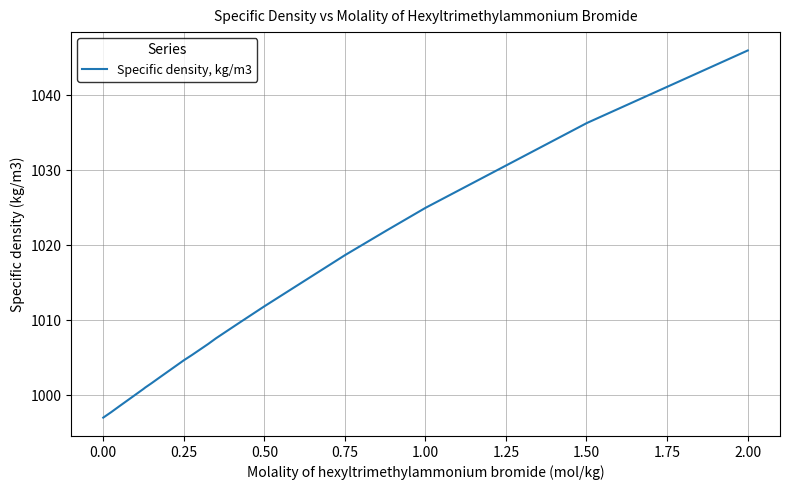

What is the greatest value displayed?

1046.0